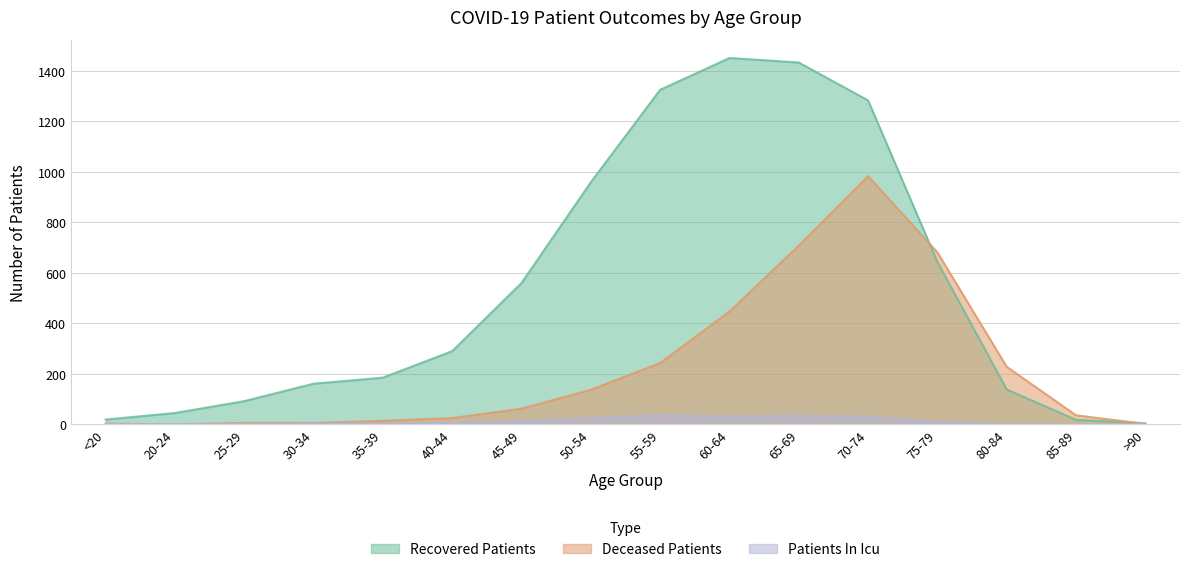

Where is the first local maximum for patients_in_icu?

30-34